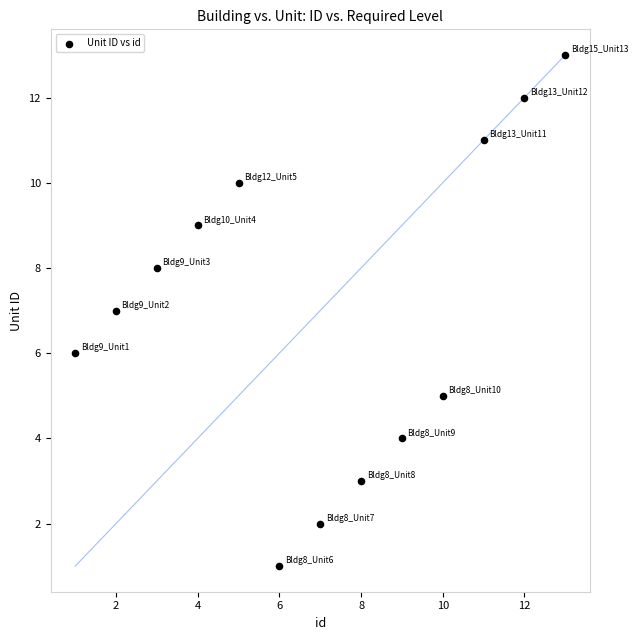

What is the range of X values (max minus min)?

12